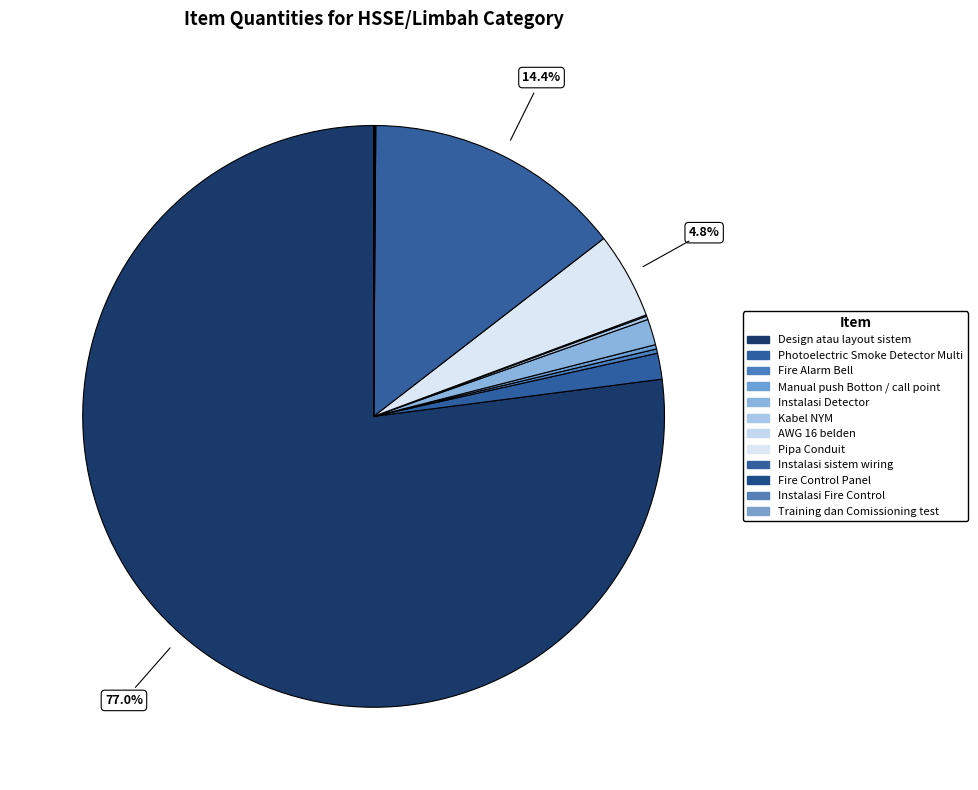

Combined, what portion of the pie is Fire Control Panel and Photoelectric Smoke Detector Multi?

1.5%